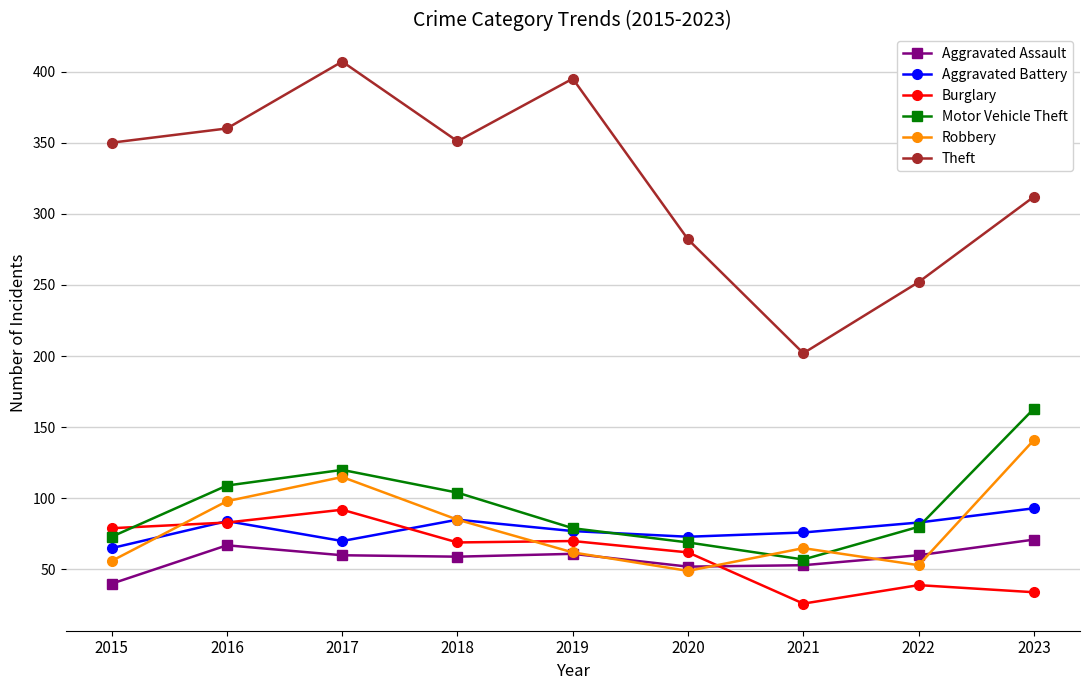

True or false: Theft and Burglary cross at least once.

False